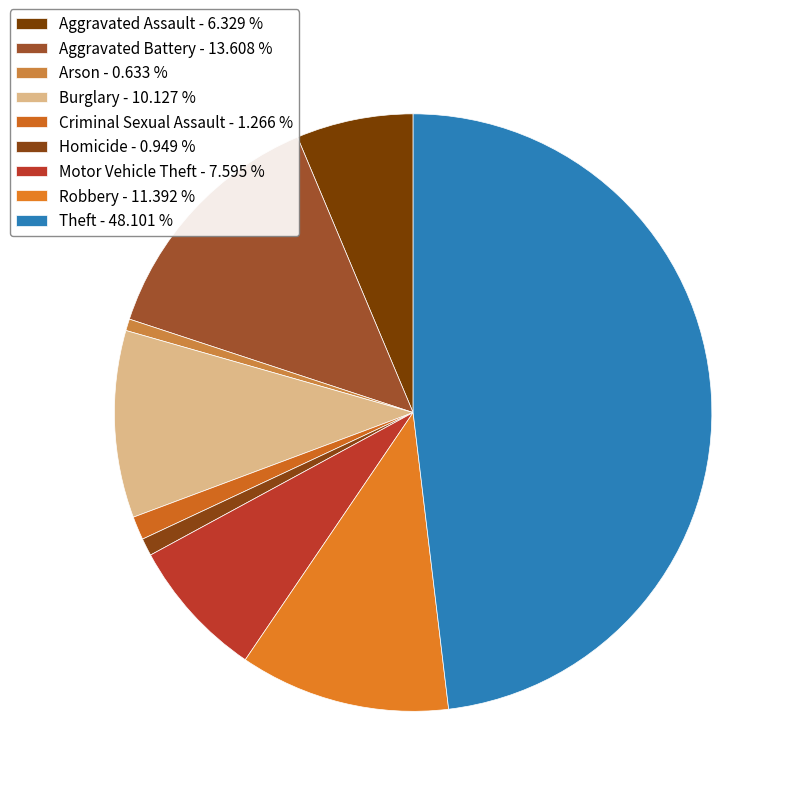

Does Motor Vehicle Theft account for over 50% of the chart?

No